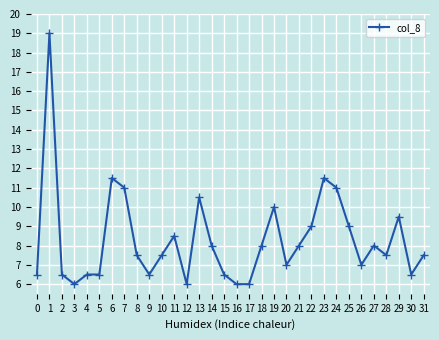

How many lines are shown in the chart?

1